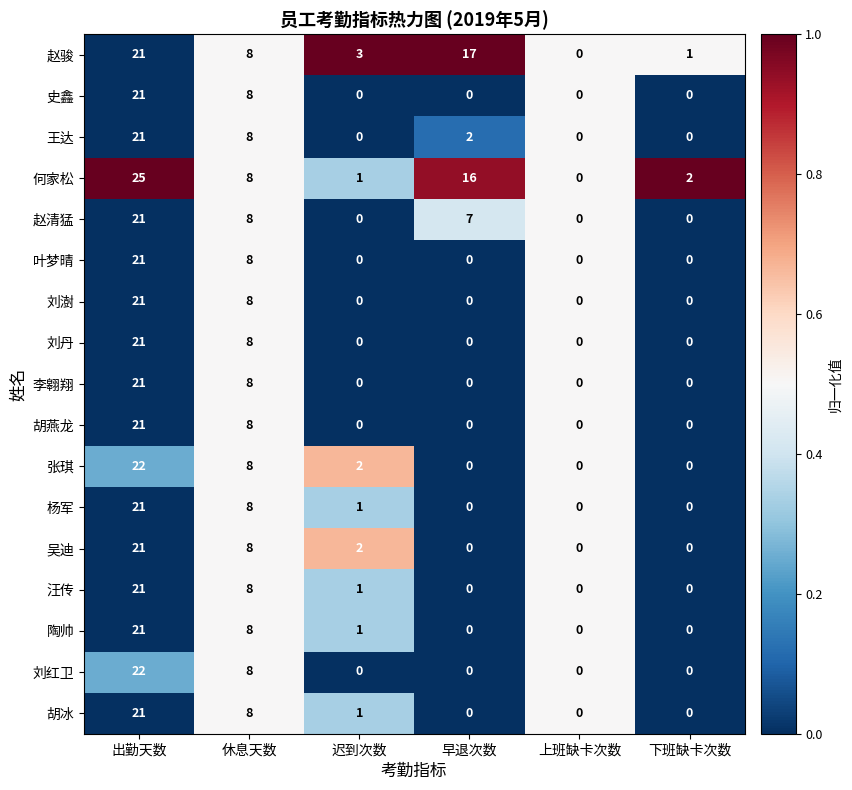

Which category has the lowest value in the 赵骏 series?

上班缺卡次数